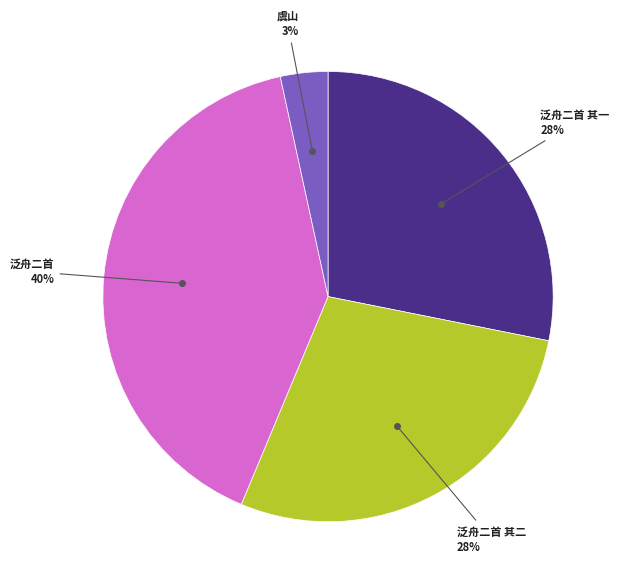

Does any single category account for the majority?

No